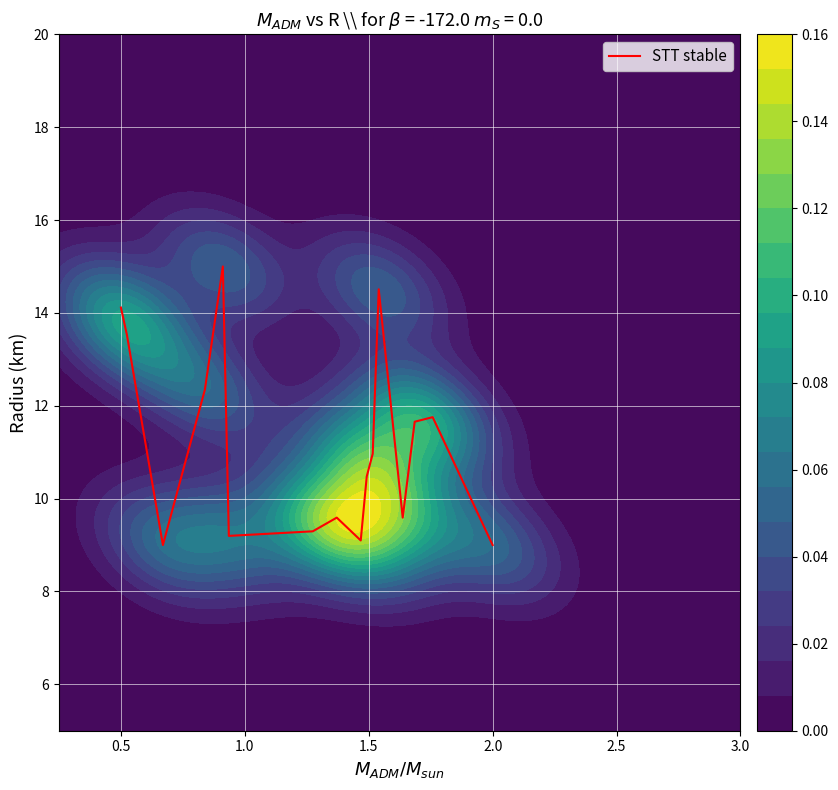

How many series are shown in this chart?

1